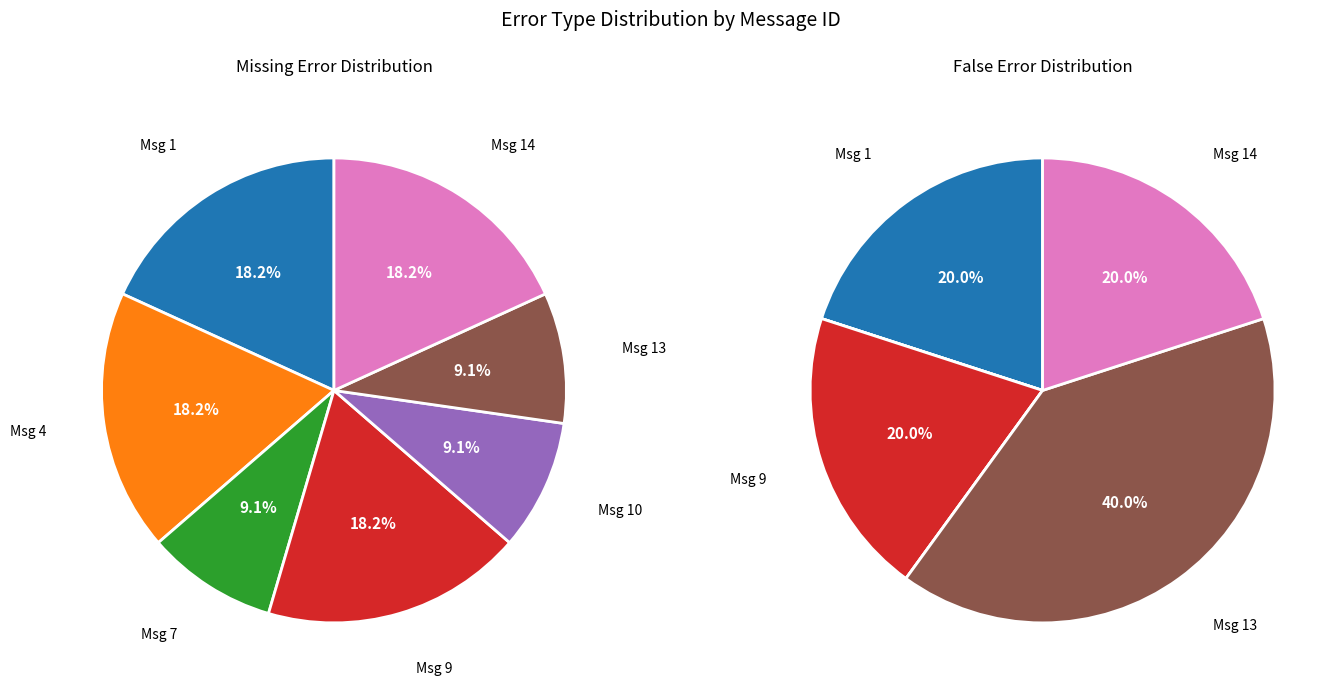

Between 10 and 9, which is larger?

9